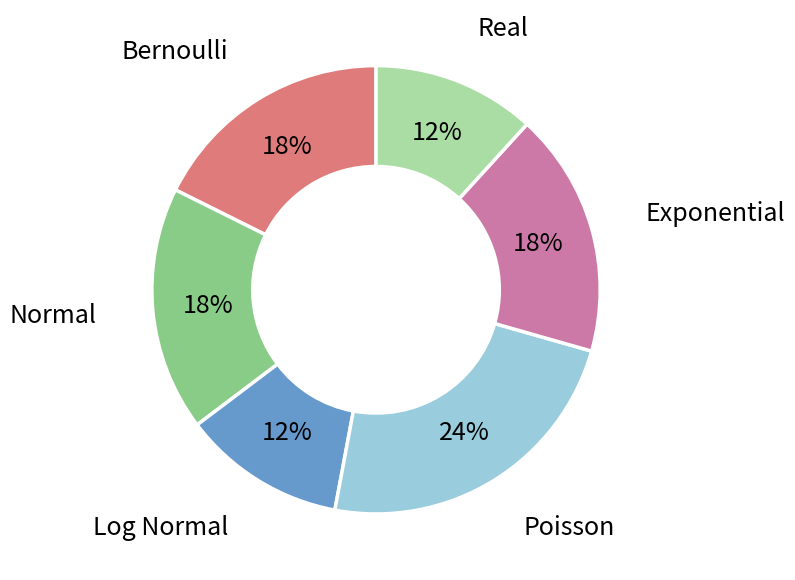

To the nearest percent, what is the average slice percentage?

17%